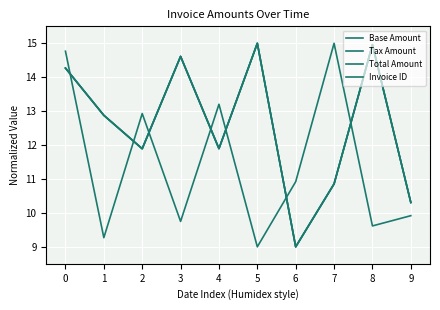

How many lines are shown in the chart?

4